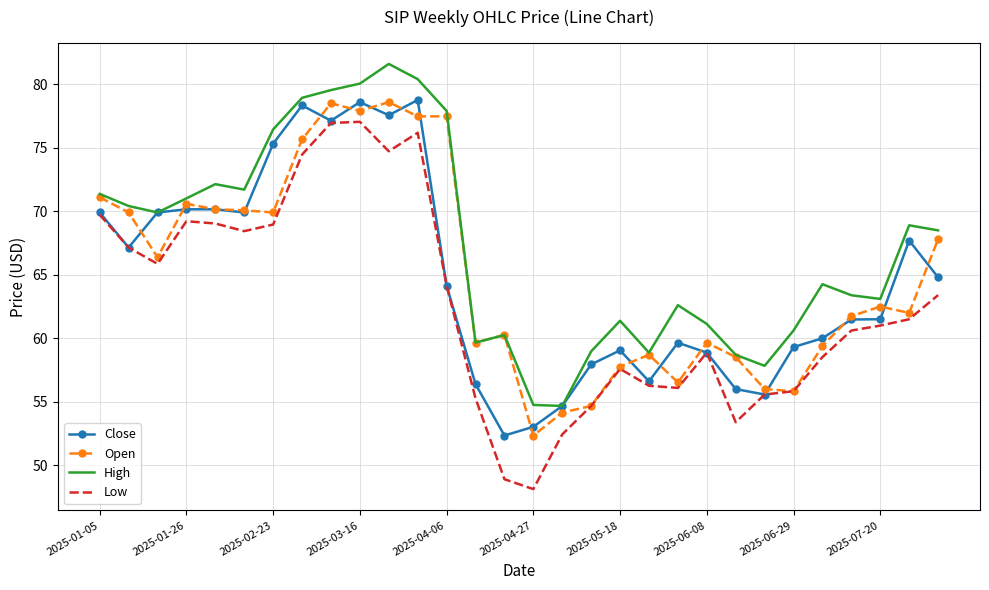

True or false: Low and High cross at least once.

False